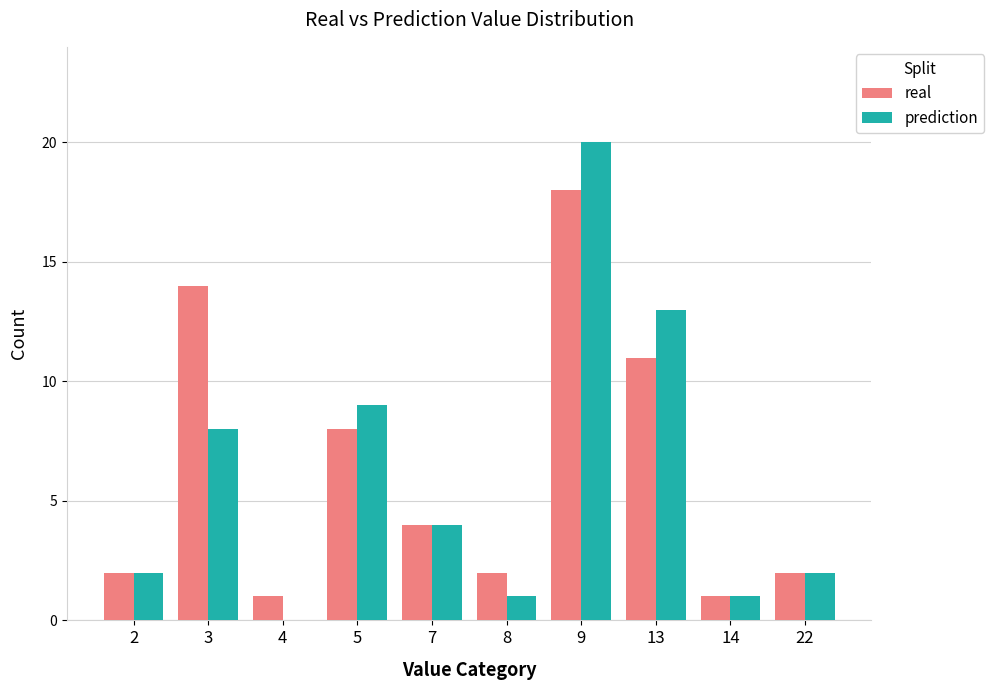

Which series changed the most between 2 and 3?

real